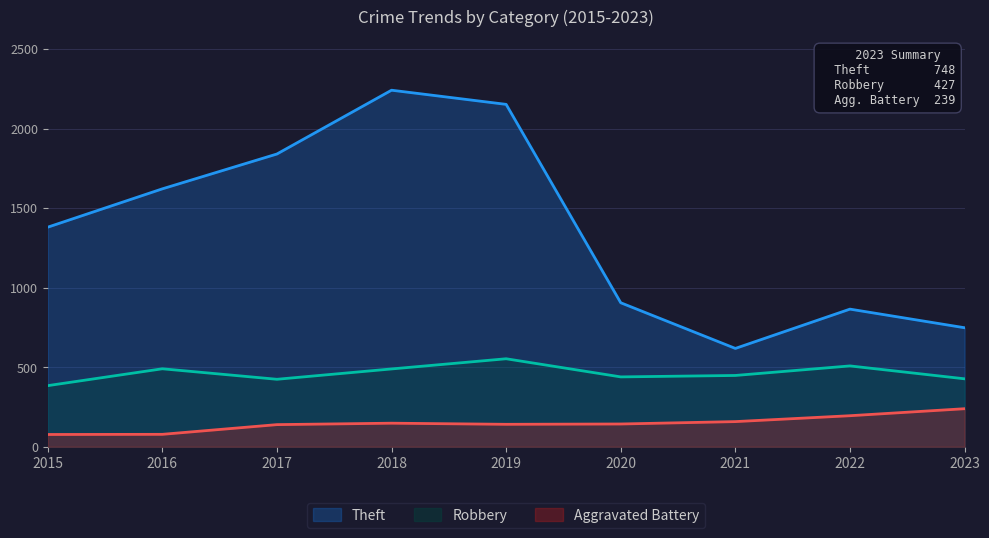

What is the minimum value shown in the chart?

77